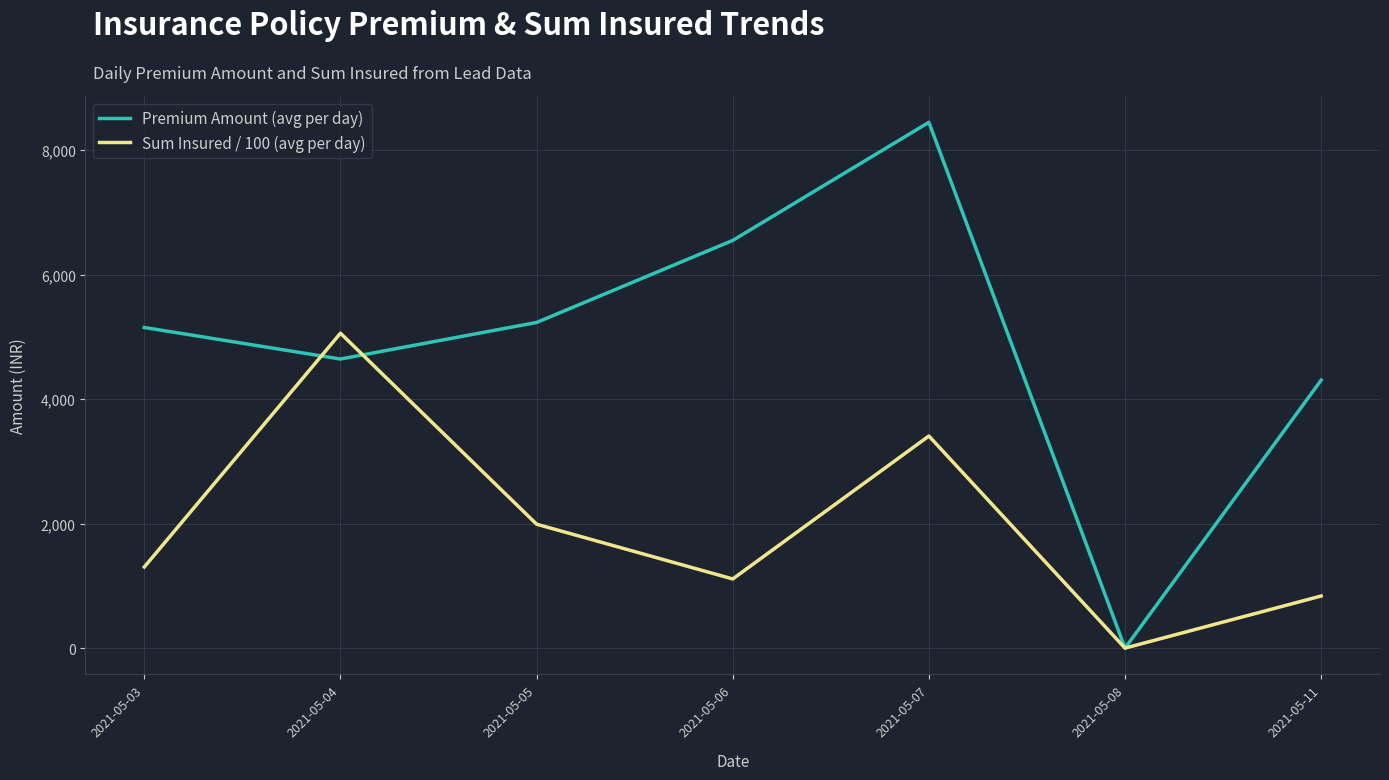

The Sum Insured / 100 (avg per day) series shows 1783.6 at 2021-05-06. True or false?

False